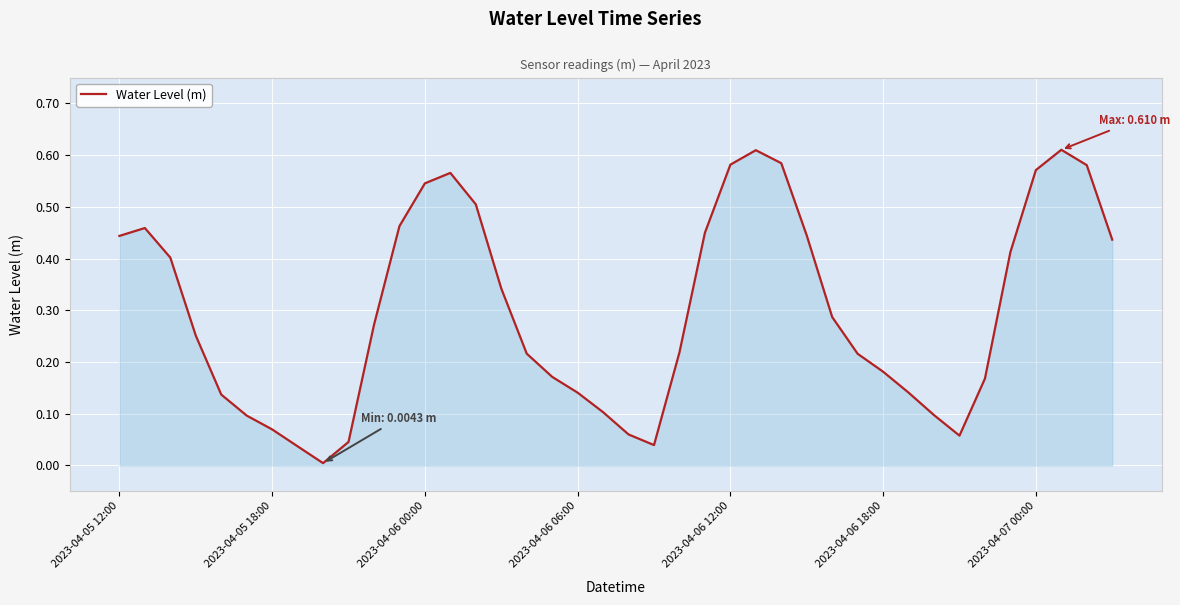

What is the sum of all values?

12.0